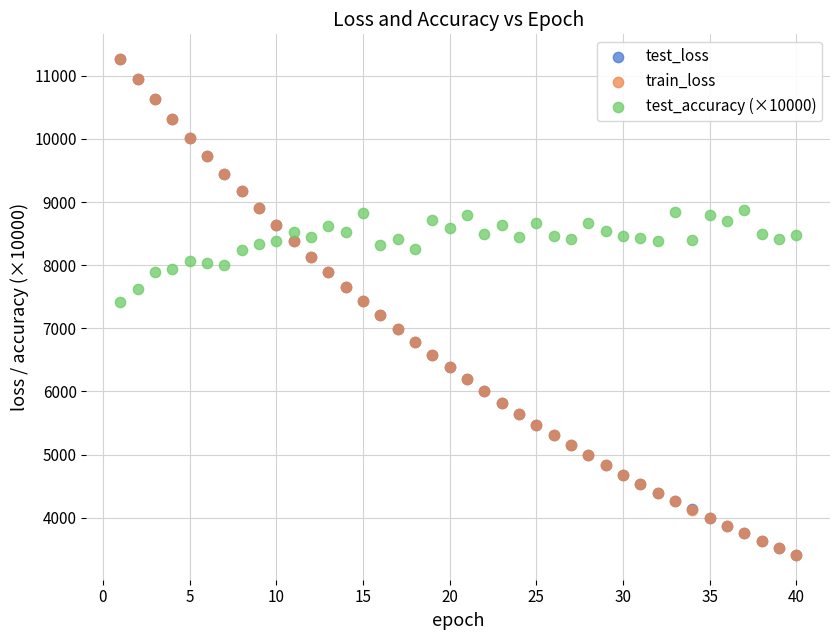

What are all the series names shown in the legend?

test_loss, train_loss, test_accuracy (×10000)